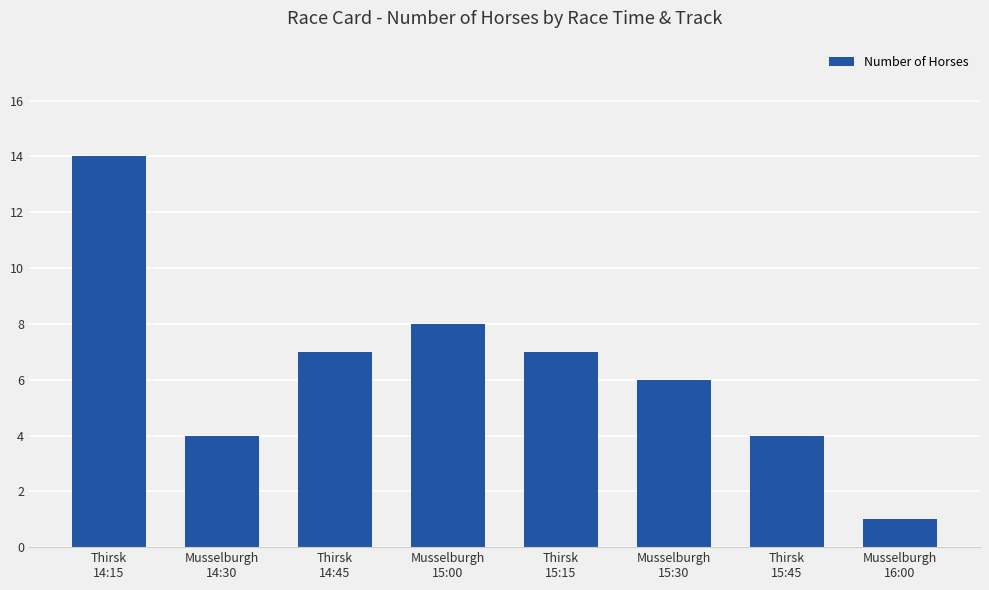

What is the change in value from Musselburgh
14:30 to Thirsk
15:15?

+3